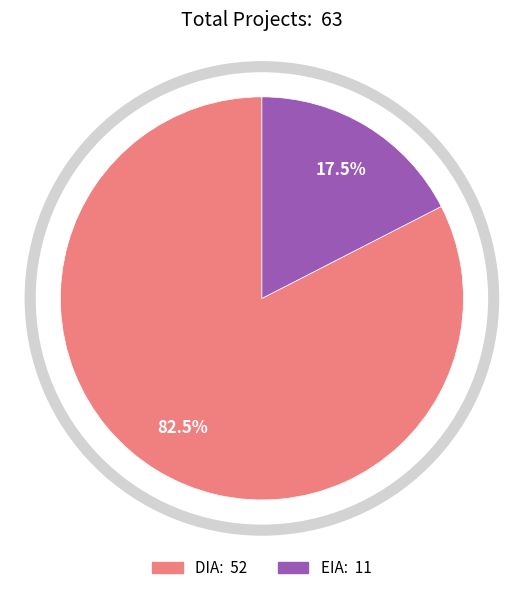

How many slices are in this pie chart?

2